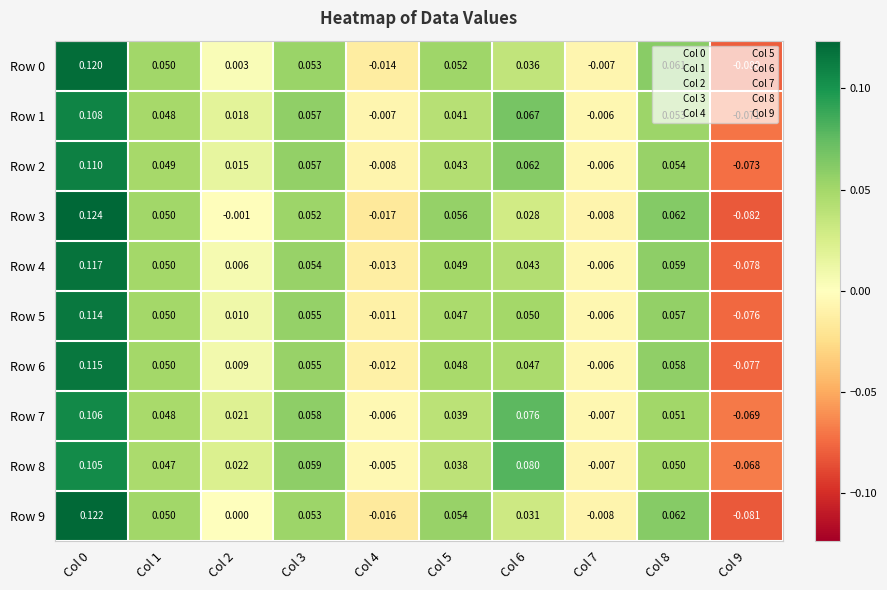

Is the value of Row 3 at Col 5 greater than the value of Row 9 at Col 6?

Yes